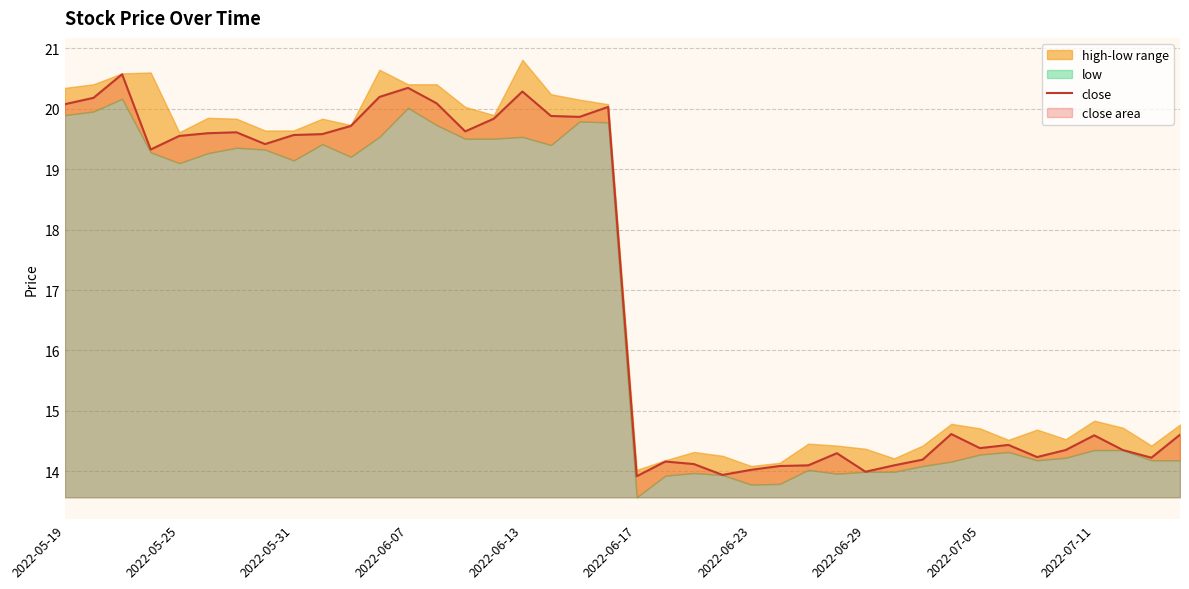

What is the ratio of the value at 18 to the value at 38?

1.4